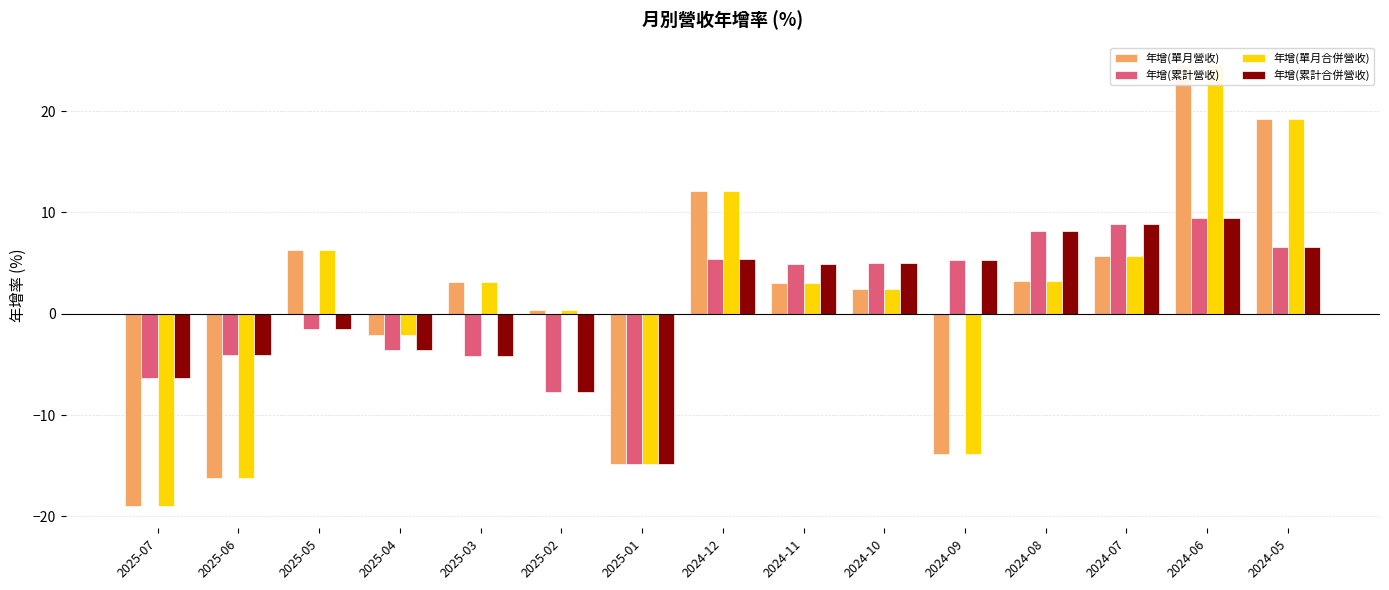

What is the label of the 1st bar from the left?

2025-07